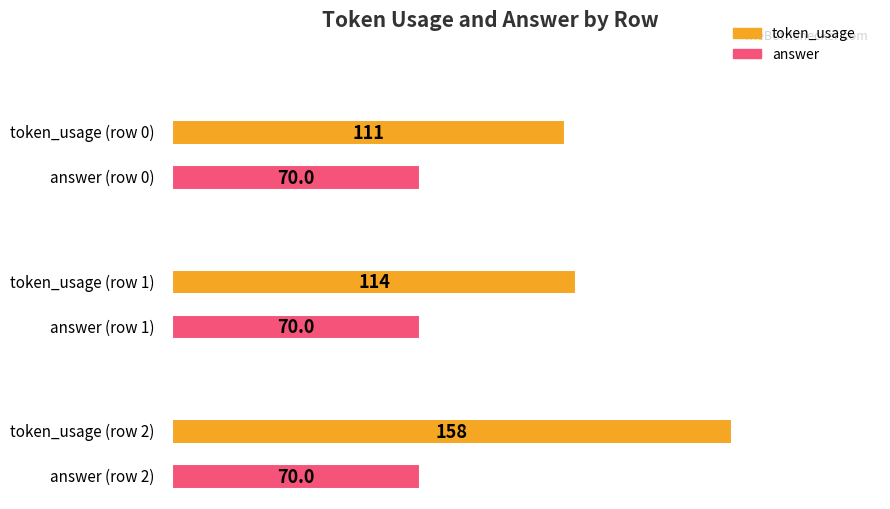

Reading right to left, transcribe all the data shown in this chart.

token_usage: 2=158	1=114	0=111
answer: 2=70	1=70	0=70